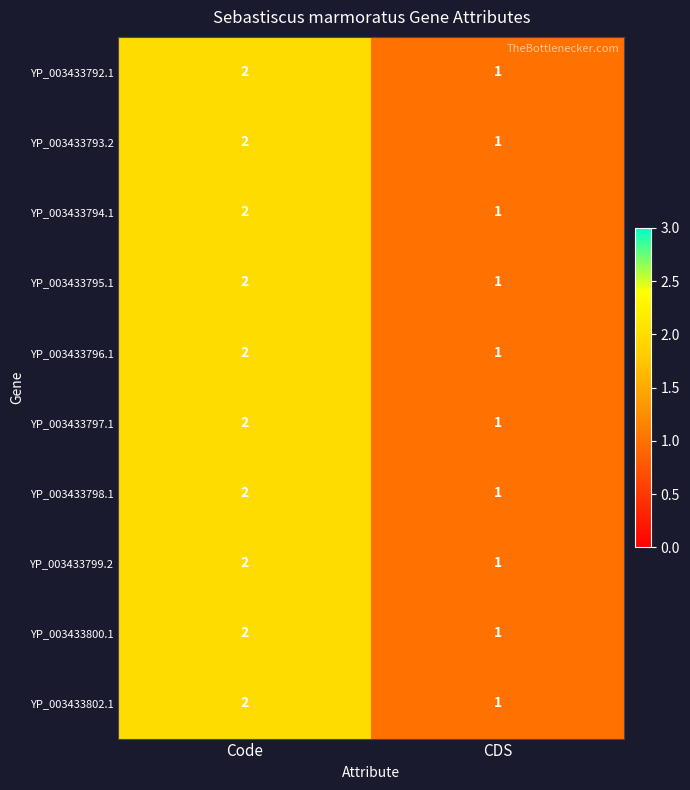

At which label is YP_003433798.1 closest to 1?

CDS